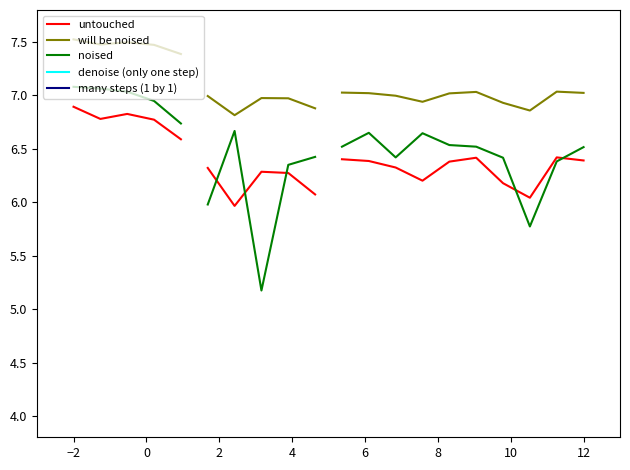

Rank the series by their maximum value, from highest to lowest.

will be noised, noised, untouched, denoise (only one step), many steps (1 by 1)